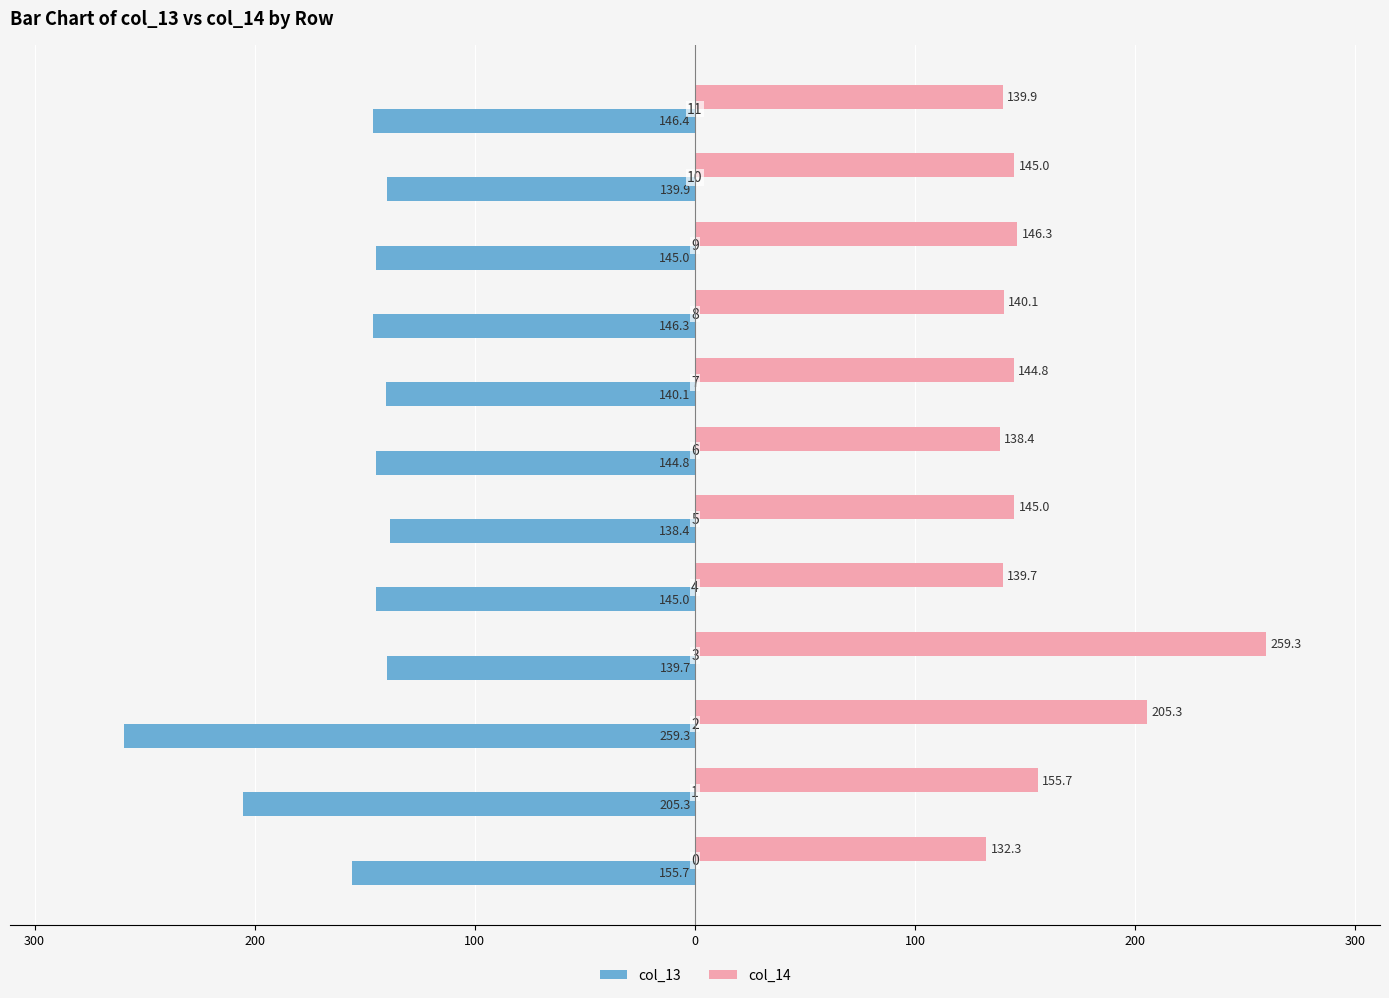

What are all the series names shown in the legend?

col_13, col_14